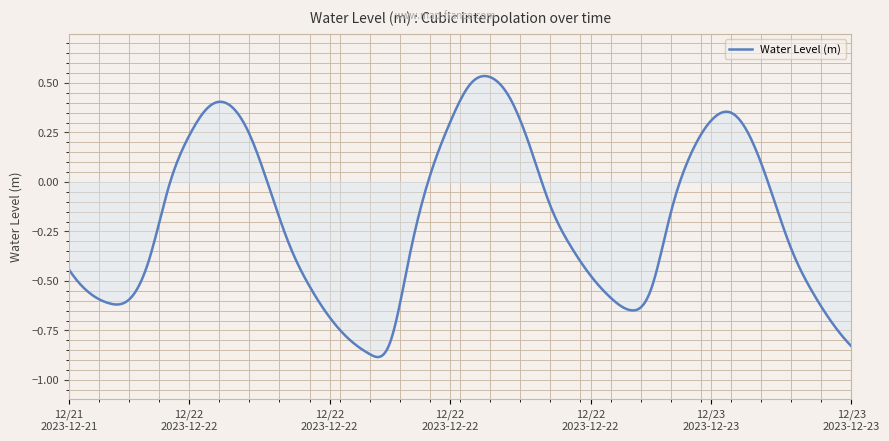

What is the difference between the maximum and minimum values?

1.4